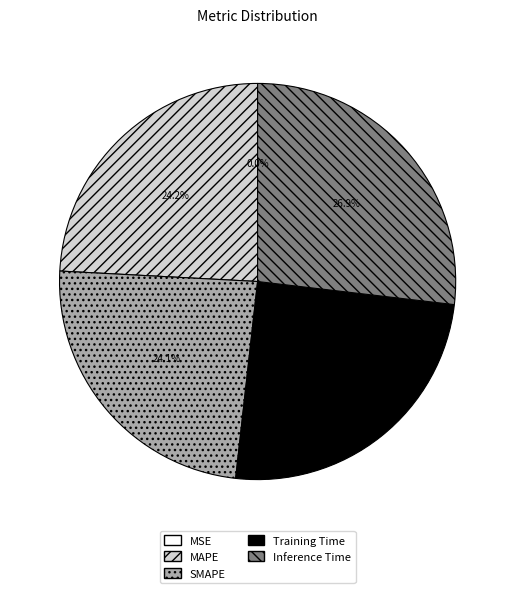

How much of the chart is everything except MAPE?

75.8%